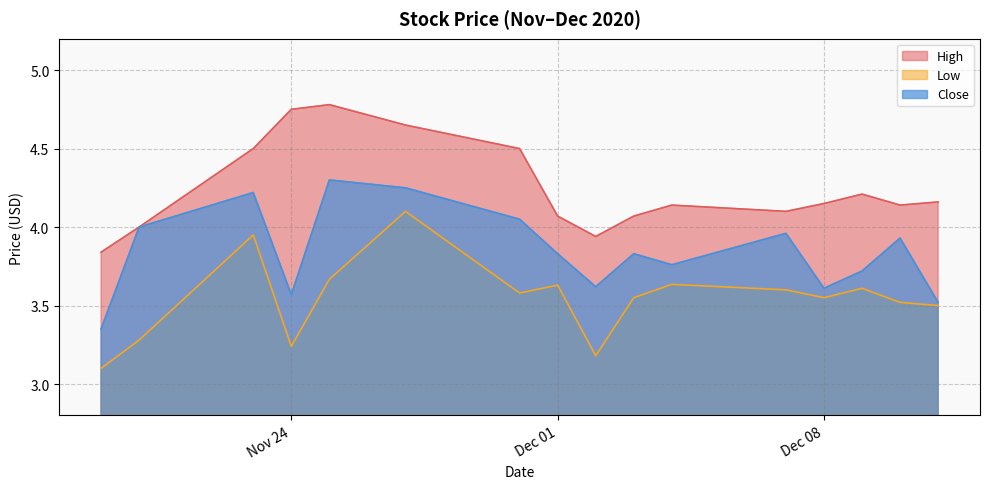

Which series changed the most between 2020-12-02 and 2020-12-10?

Low